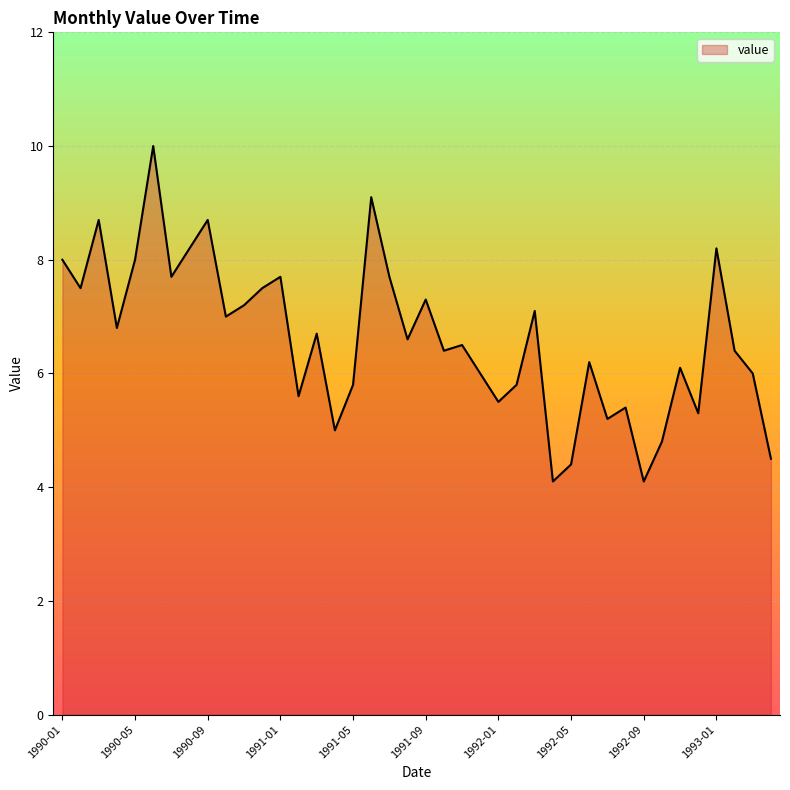

What is the difference between the maximum and minimum values?

5.9